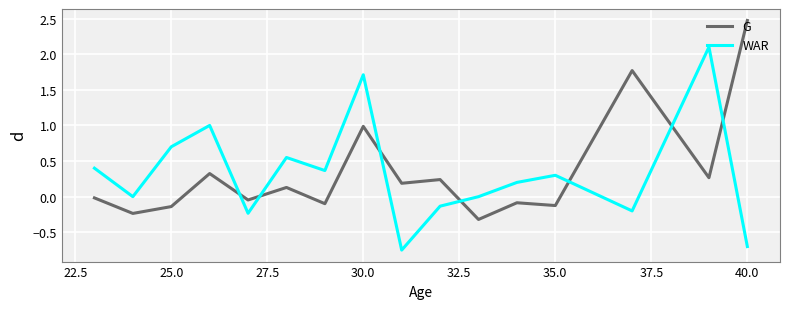

True or false: G has more than 0 interior local peaks.

True